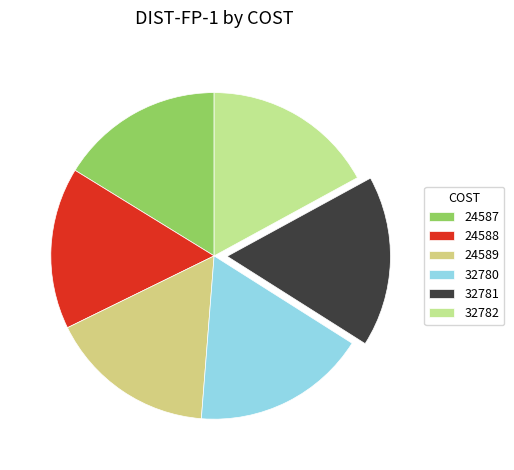

Rank the categories by value from lowest to highest.

24588, 24587, 24589, 32781, 32782, 32780